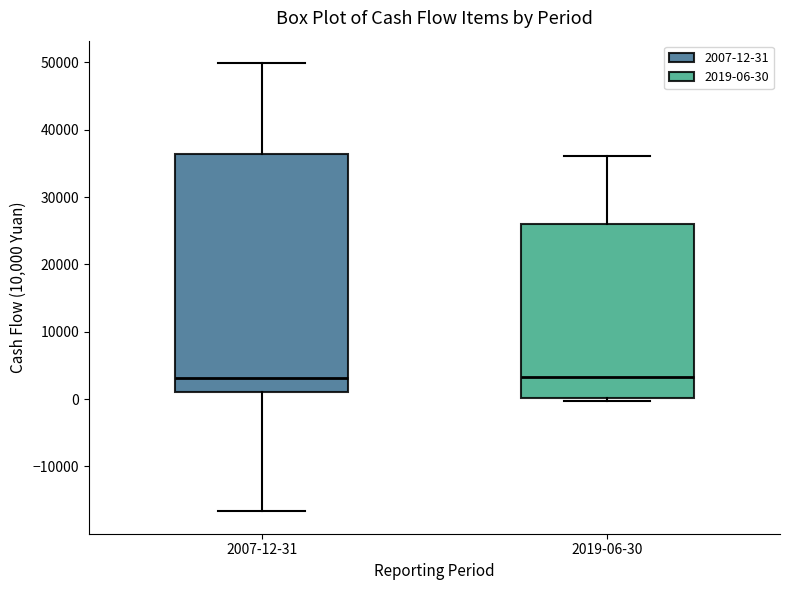

Where is the upper edge of the box for 2019-06-30 on the y-axis? The values are not printed on the chart, so give them approximately, as read against the axis.

26000